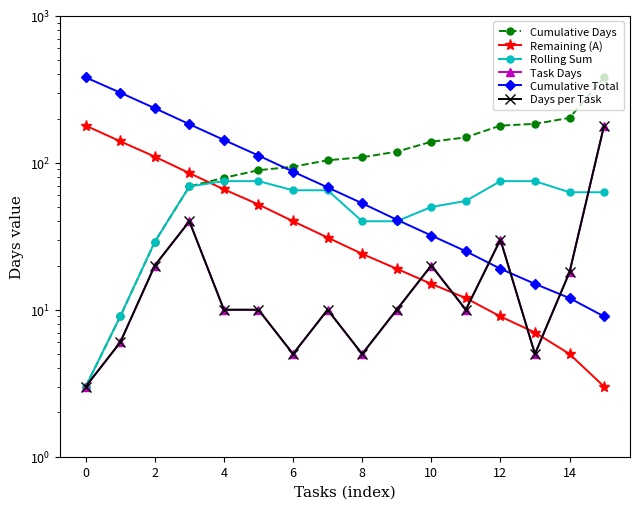

What are all the series names shown in the legend?

Cumulative Days, Remaining (A), Rolling Sum, Task Days, Cumulative Total, Days per Task